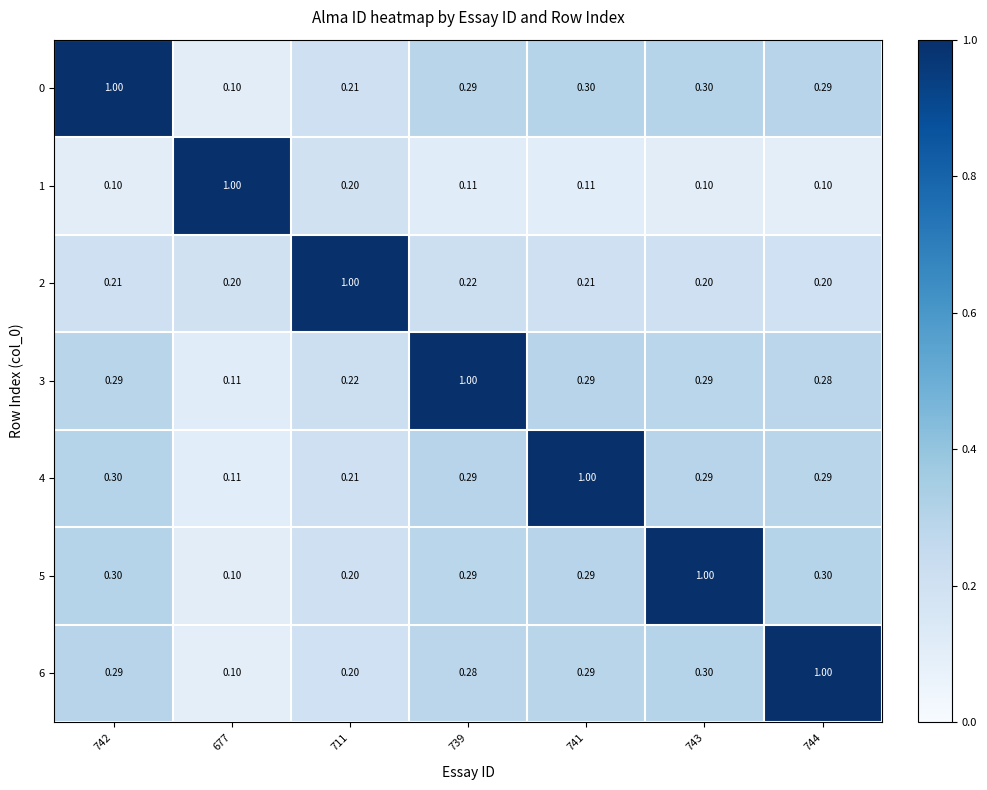

Is the value of 2 at 743 greater than the value of 0 at 741?

No